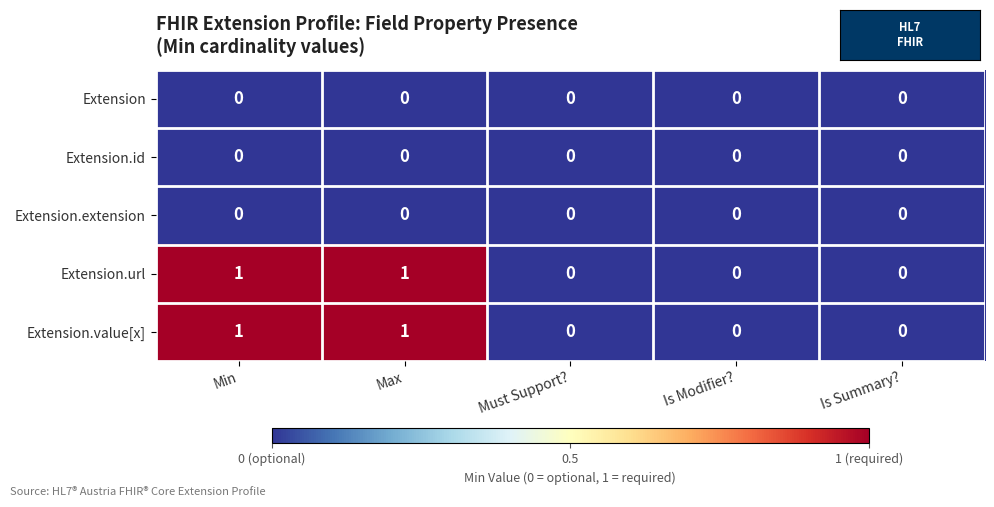

The Extension.value[x] series shows 1 at Max. True or false?

True